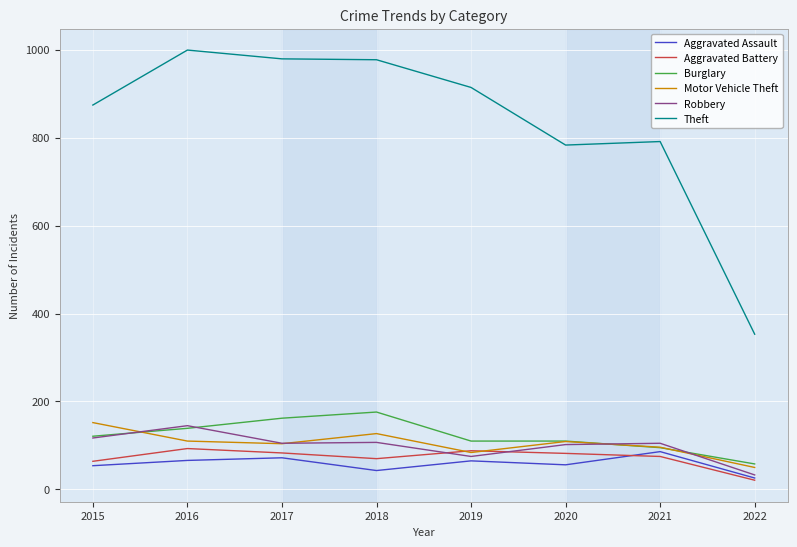

What is the sum of the Motor Vehicle Theft values at 2022 and 2020?

159